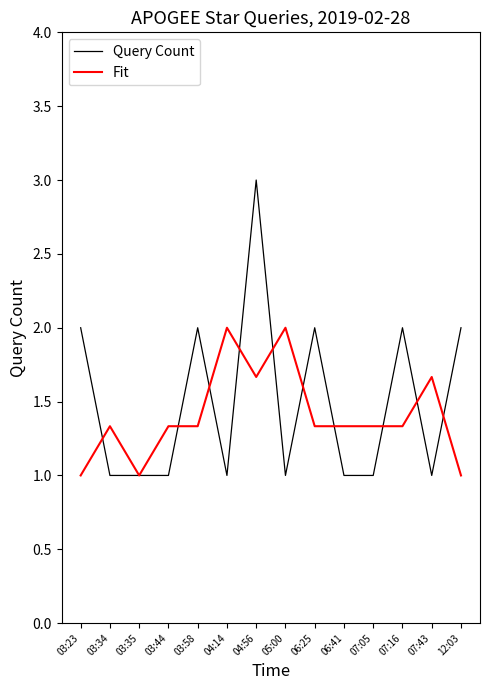

What is the spread (max minus min) of values at 05:00?

1.0